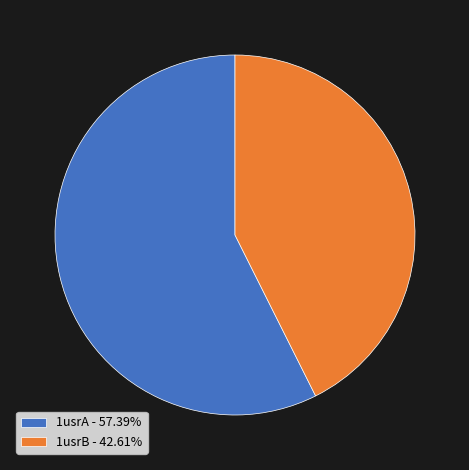

Between 1usrB and 1usrA, which is larger?

1usrA